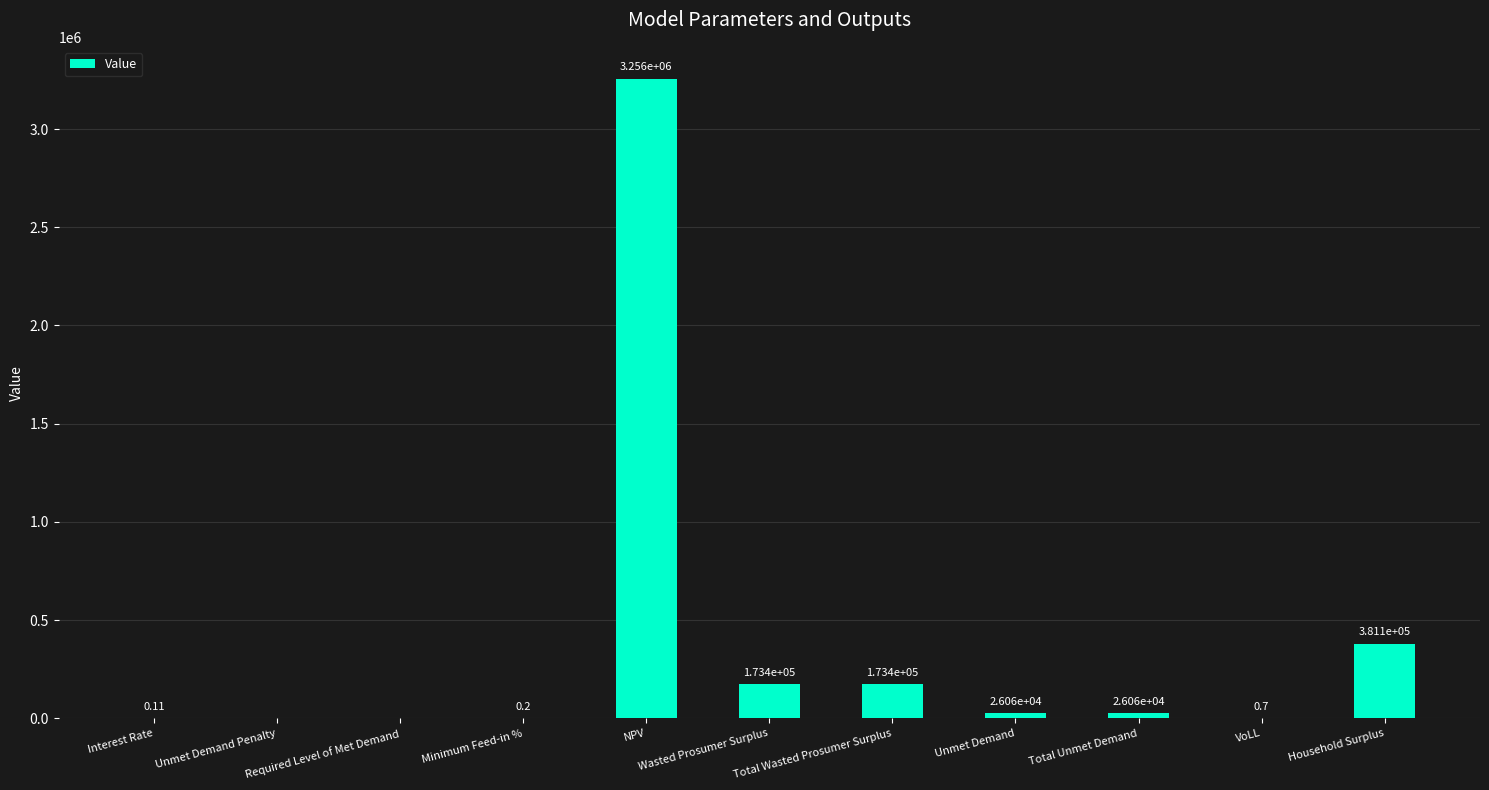

How many data points does each series have?

11